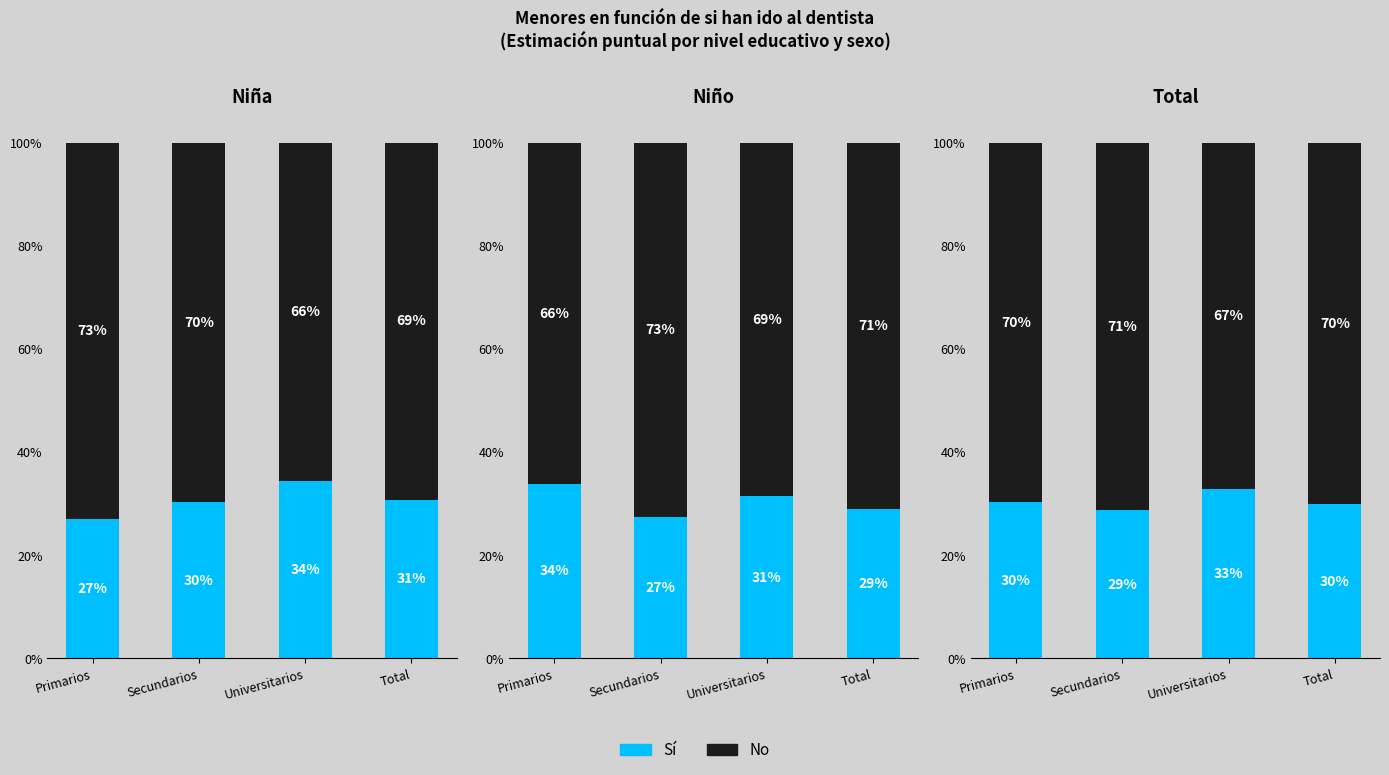

Is it true that No equals 0.7 at Universitarios?

True